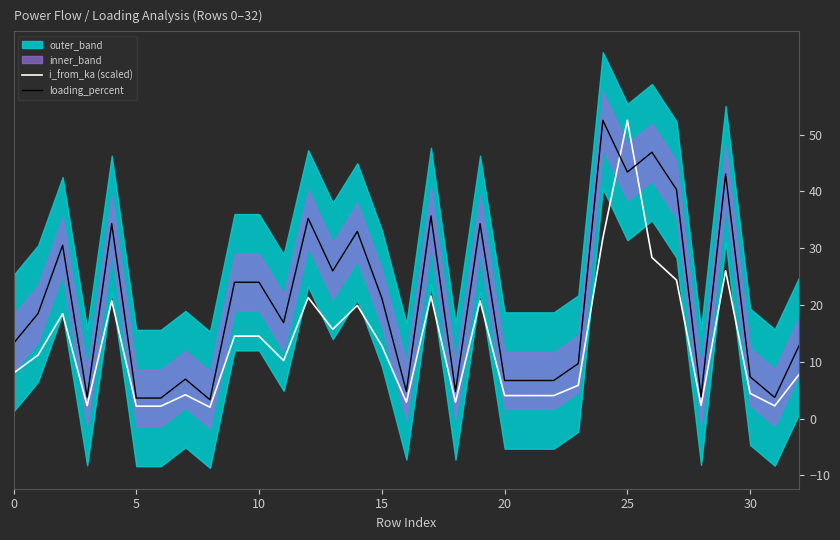

What is the maximum value for i_from_ka (scaled)?

52.5